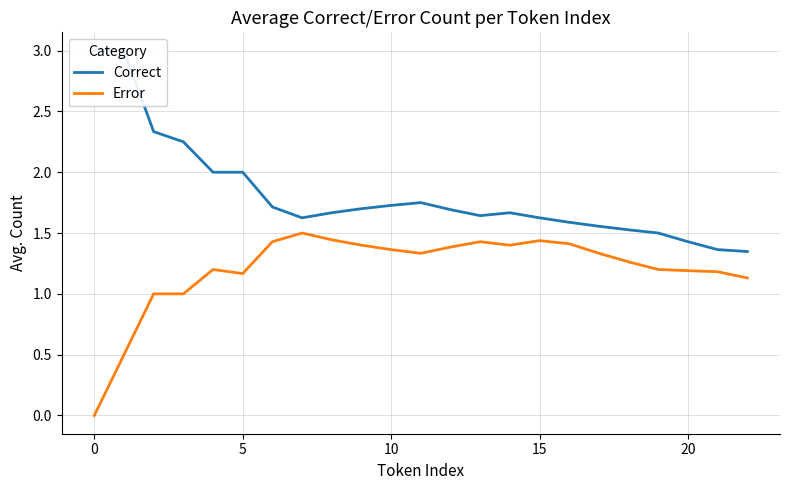

How many series are shown in this chart?

2